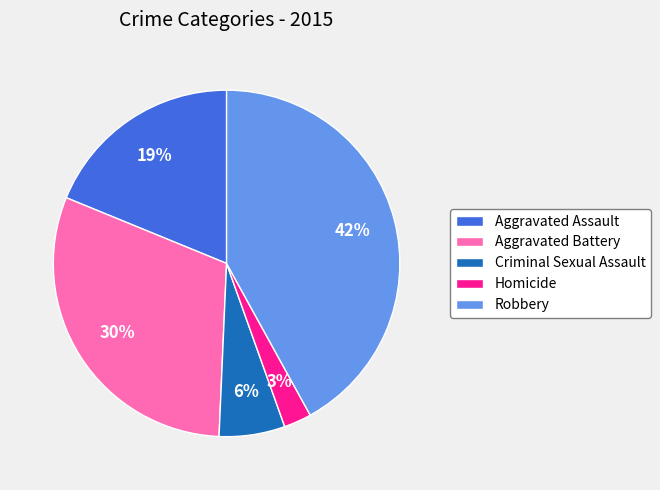

Is the sum of Aggravated Assault and Robbery greater than half?

Yes